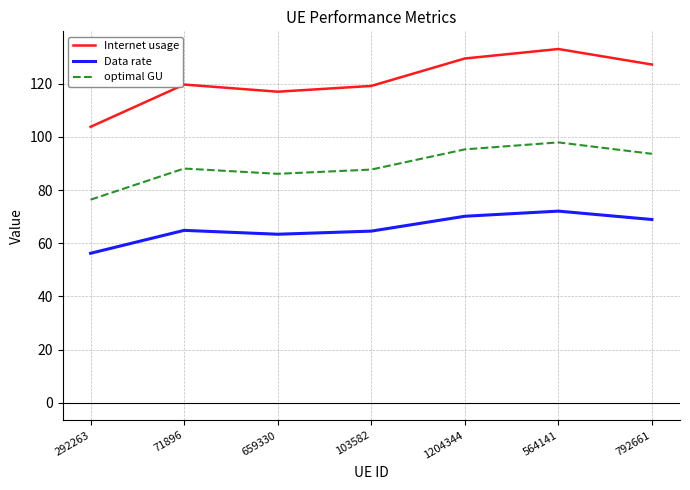

Which series has the widest spread of values?

Internet usage